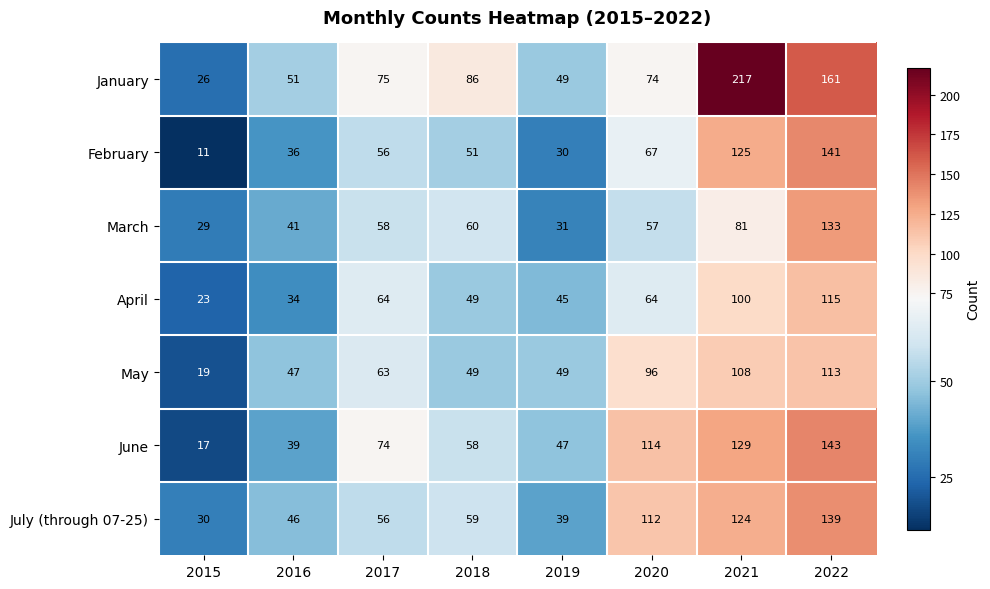

What is the difference between the highest and lowest values at 2020?

57